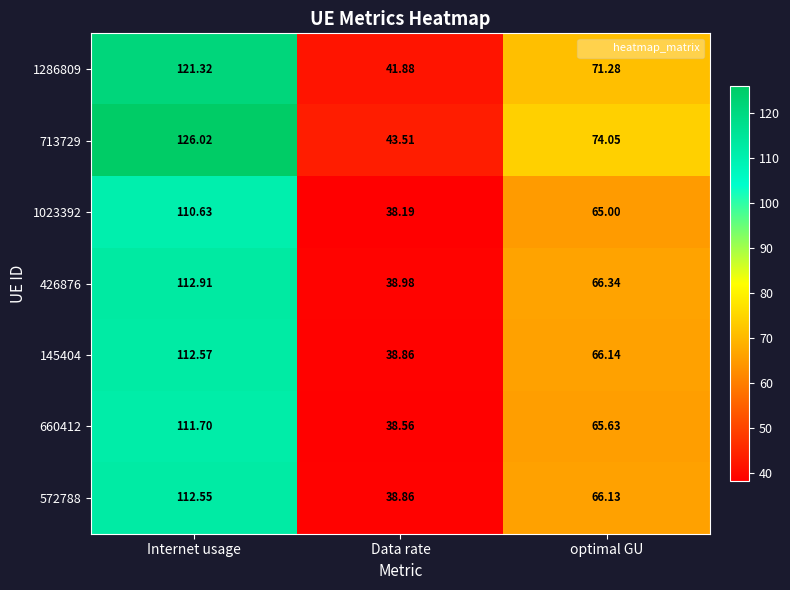

At which category does the chart reach its minimum across all series?

Data rate